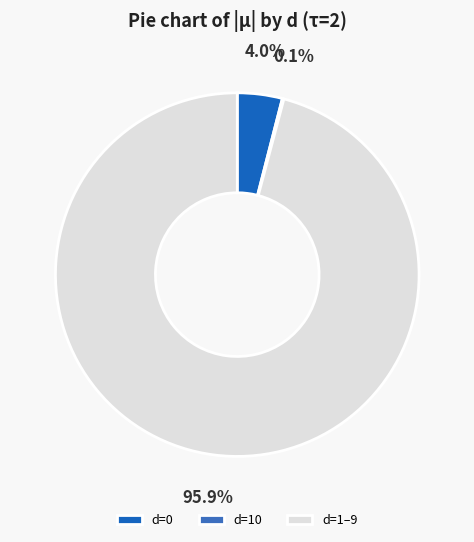

Which slice represents more than half of the pie?

d=1–9